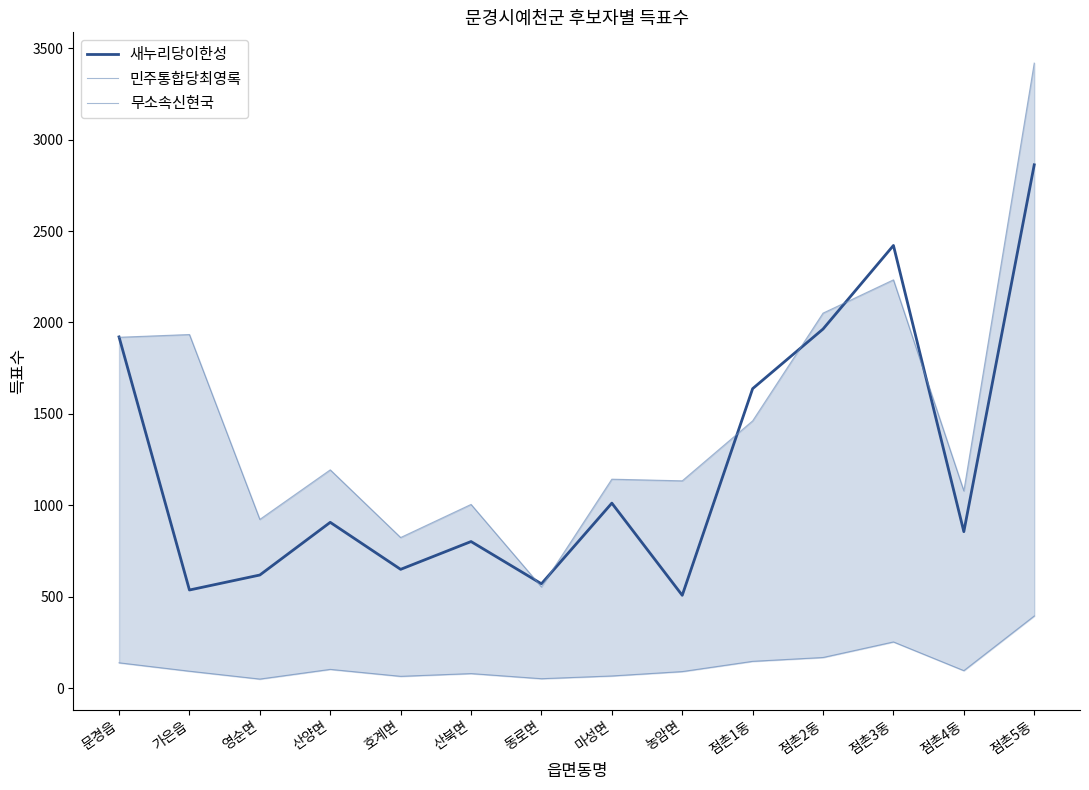

What is the greatest value displayed?

3418